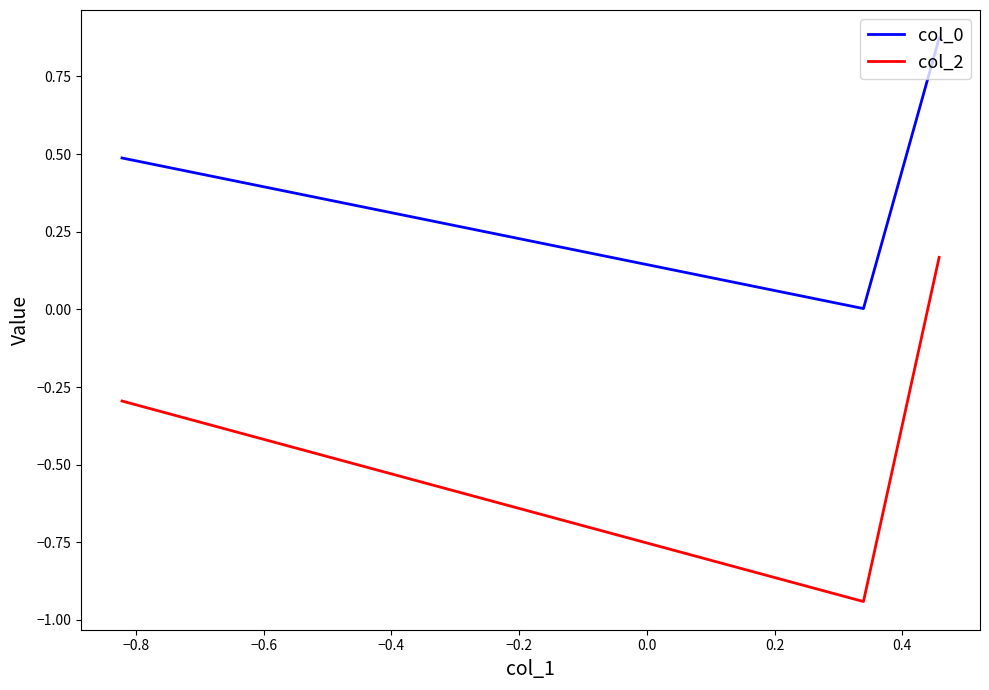

Which series has the largest range (max minus min)?

col_2